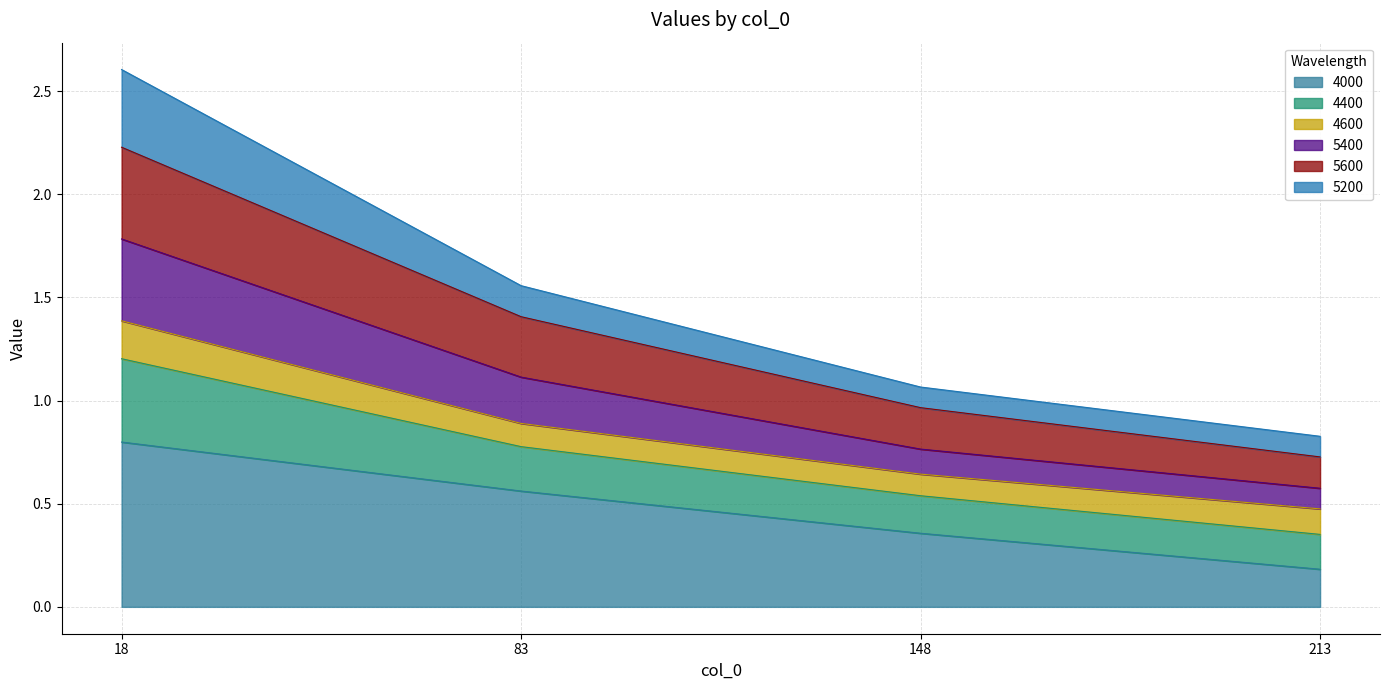

At how many categories does at least one series exceed 1?

3